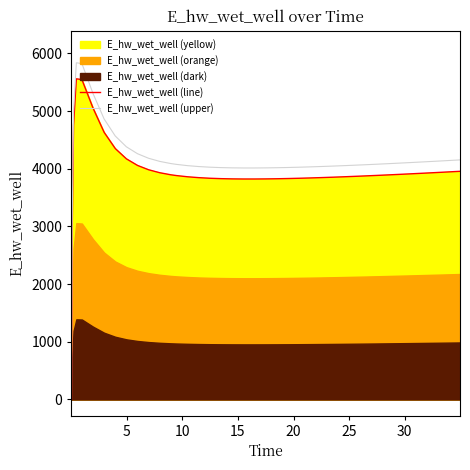

What is the maximum value for E_hw_wet_well (line)?

5557.7